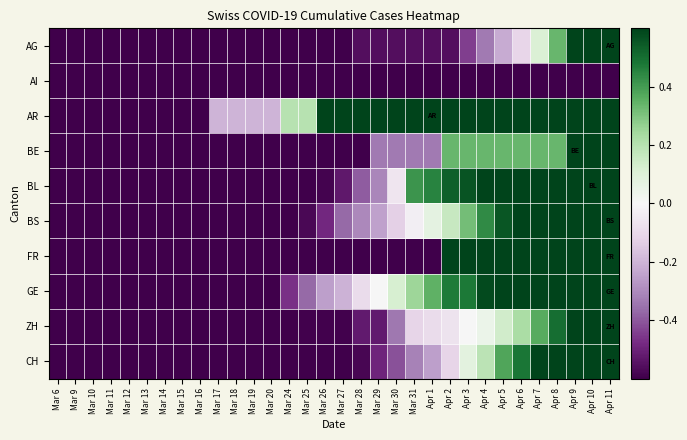

What is the total value across all series at Mar 30?

-3.1